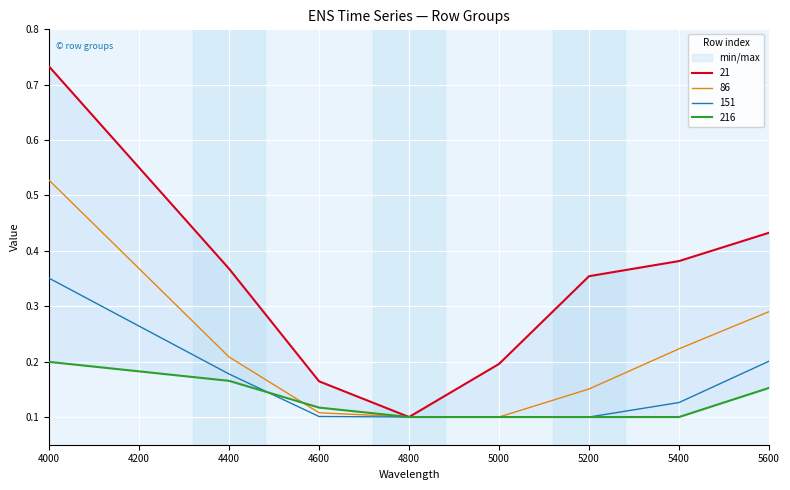

The value of 86 at 5000 is 0.1. True or false?

True